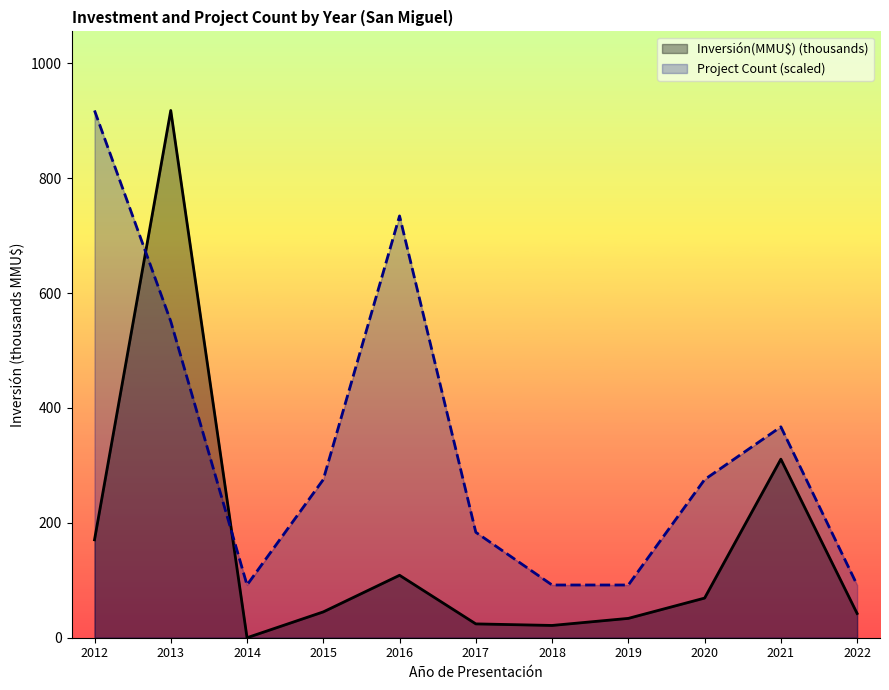

Which series has the largest total across all categories?

Project Count (scaled)